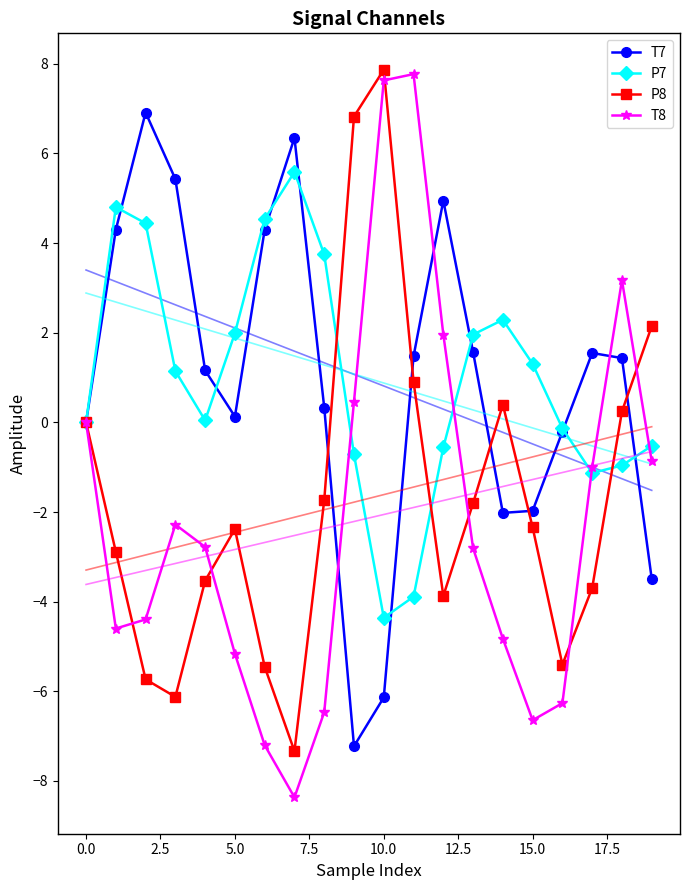

What is the difference between the second highest and second lowest values in the P8 series?

12.9